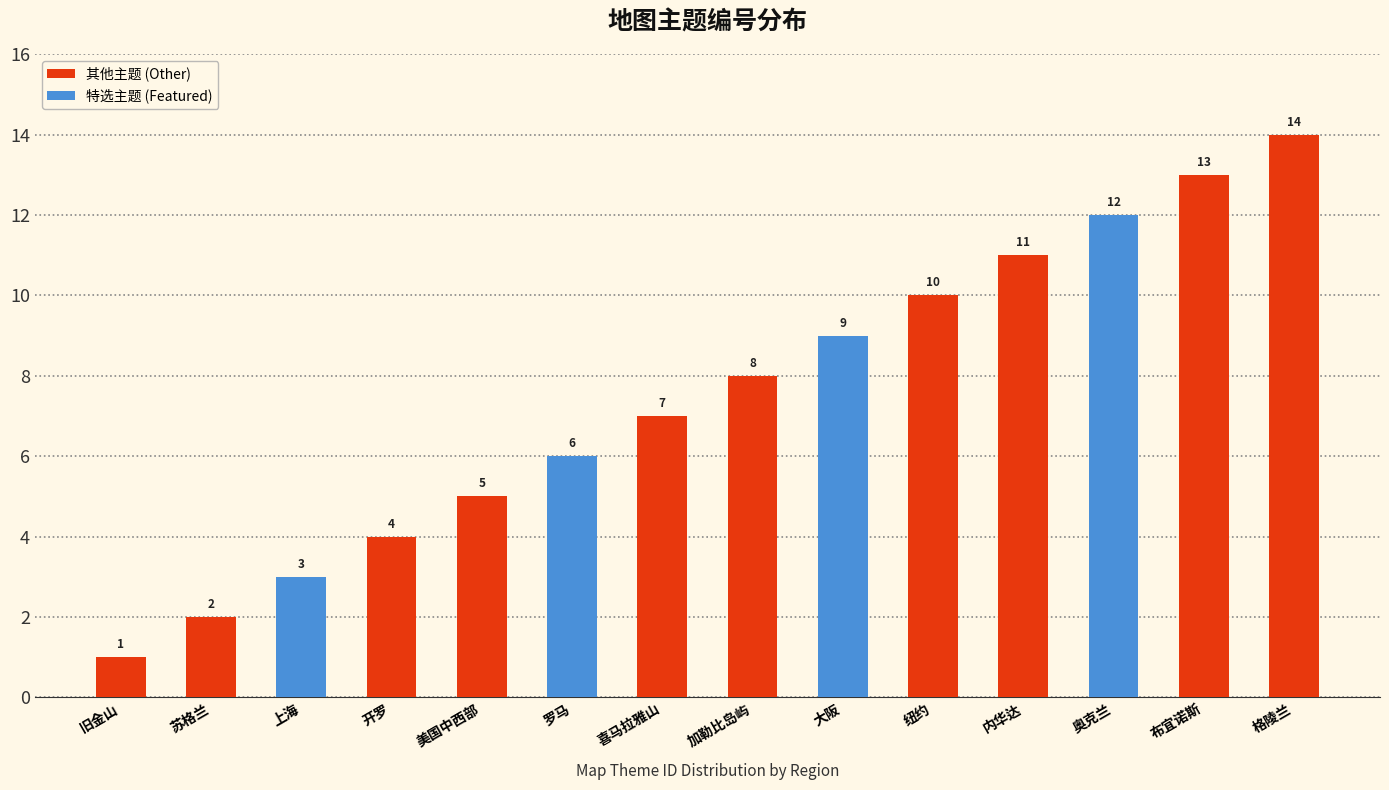

Which category has the highest value across all series?

格陵兰